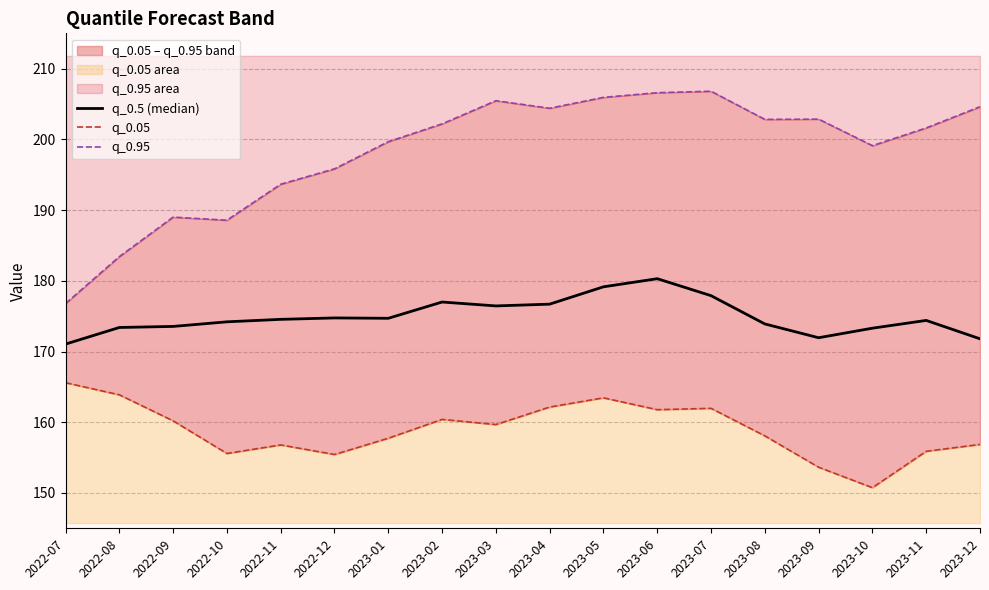

Where does the q_0.95 series first go above 202?

2023-02